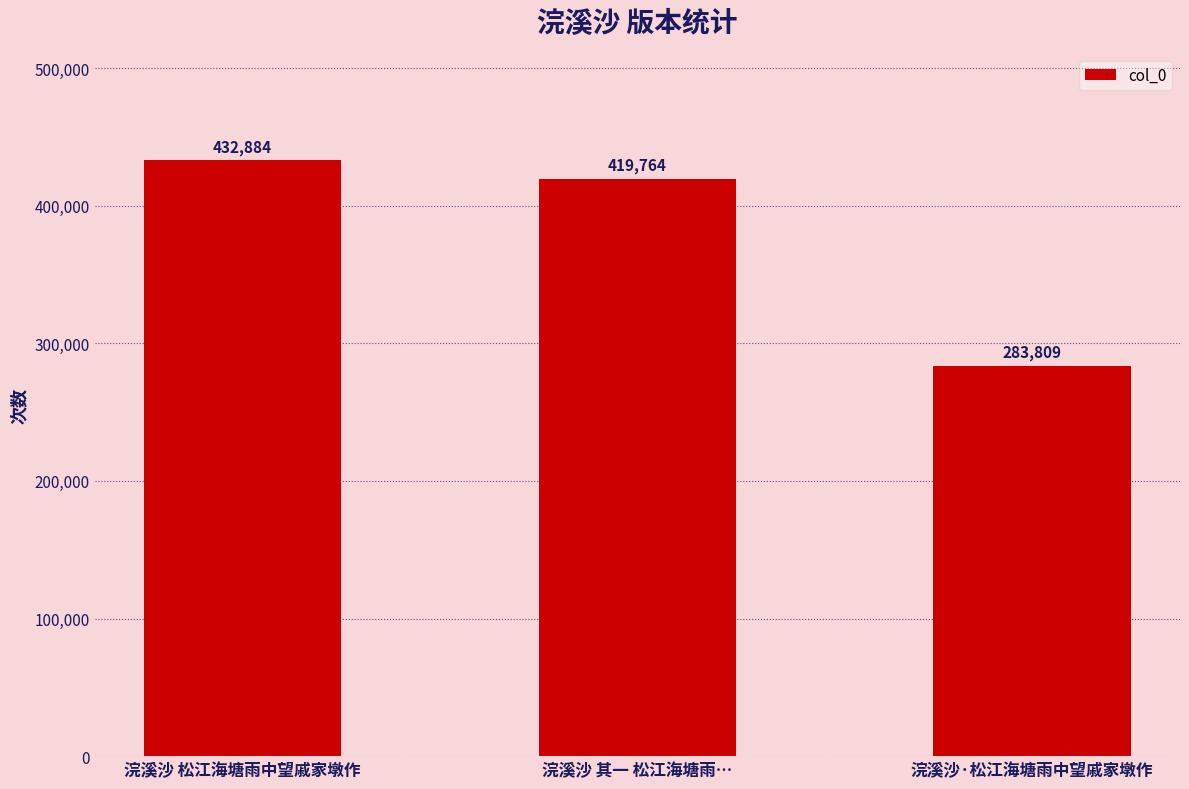

Approximately how many times larger is the value at 浣溪沙 其一 松江海塘雨… compared to 浣溪沙·松江海塘雨中望戚家墩作?

1.5